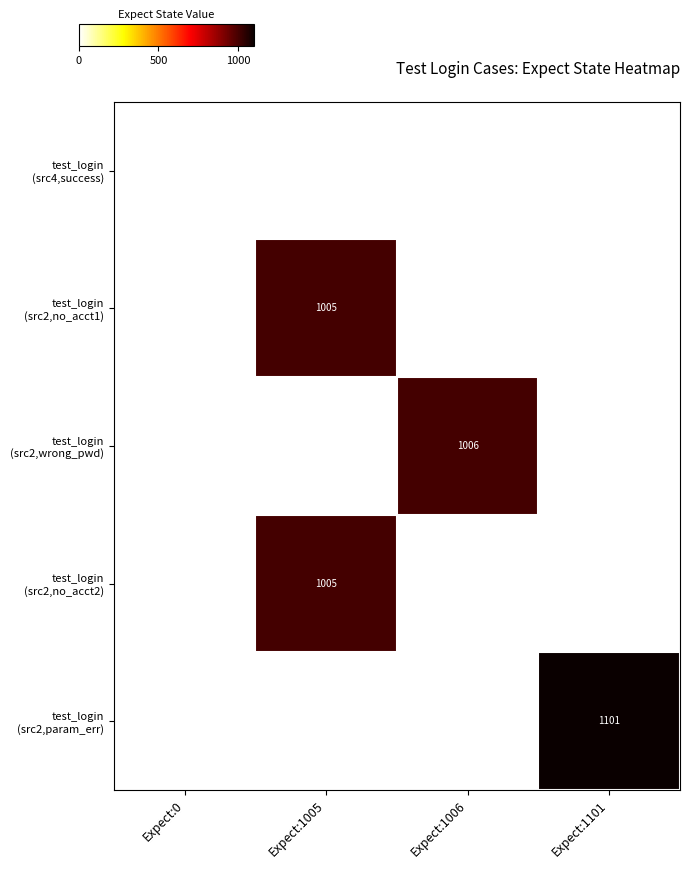

At which category is the sum across all series the highest?

Expect:1005